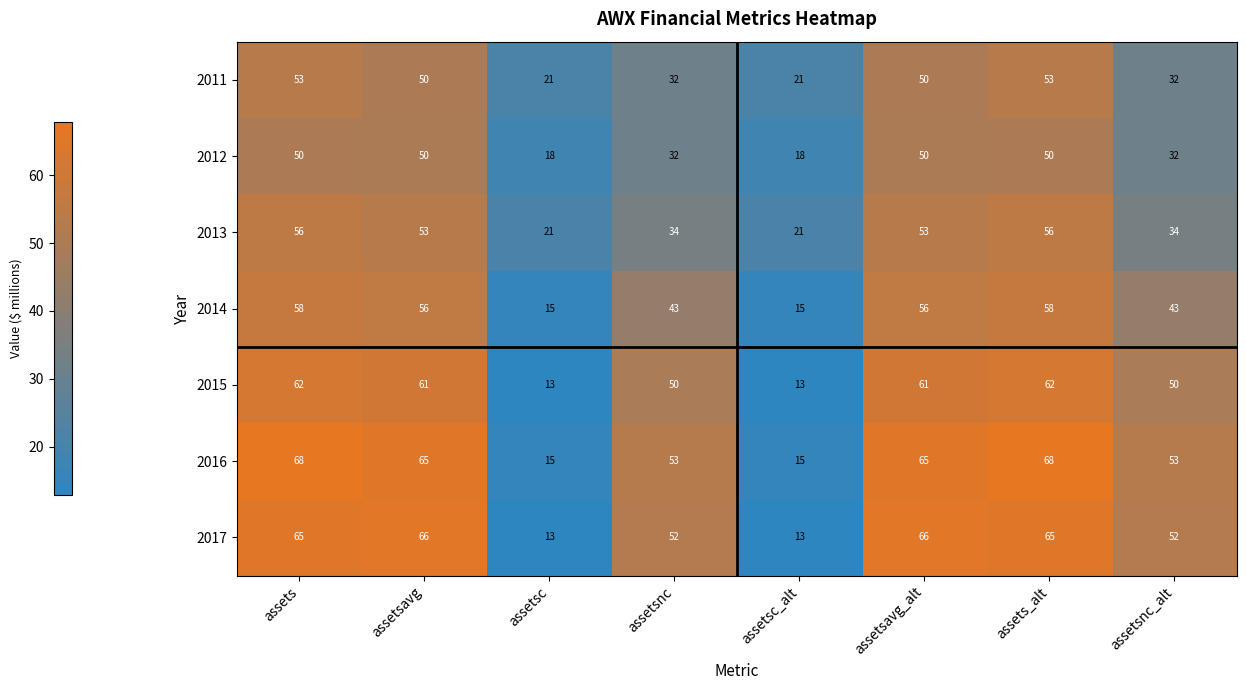

What is the maximum value shown in the chart?

68